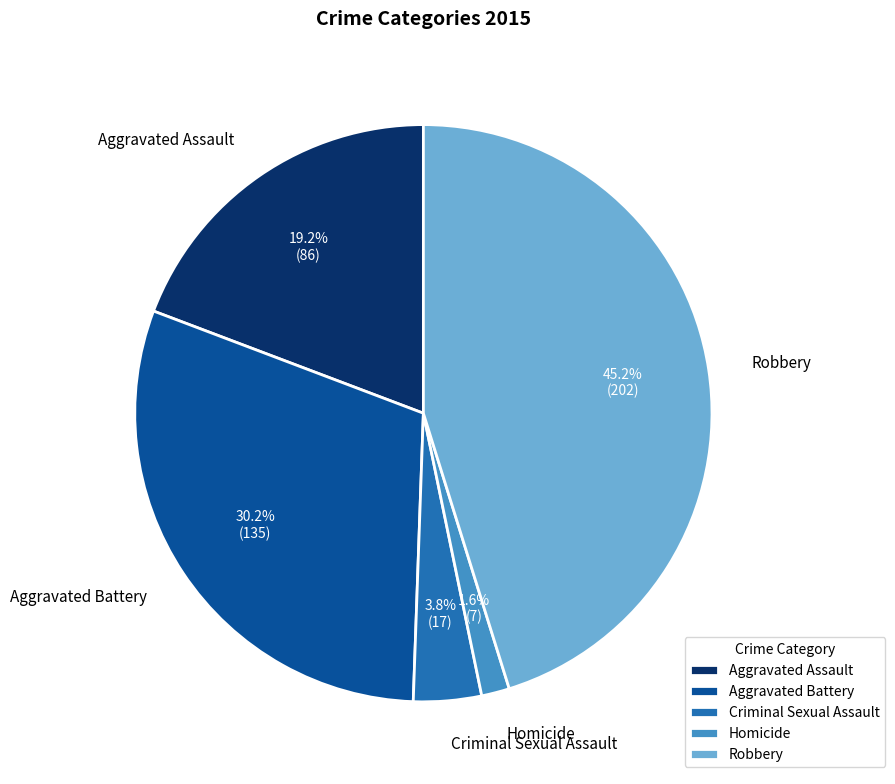

The Aggravated Assault slice represents 19% of the pie. True or false?

True